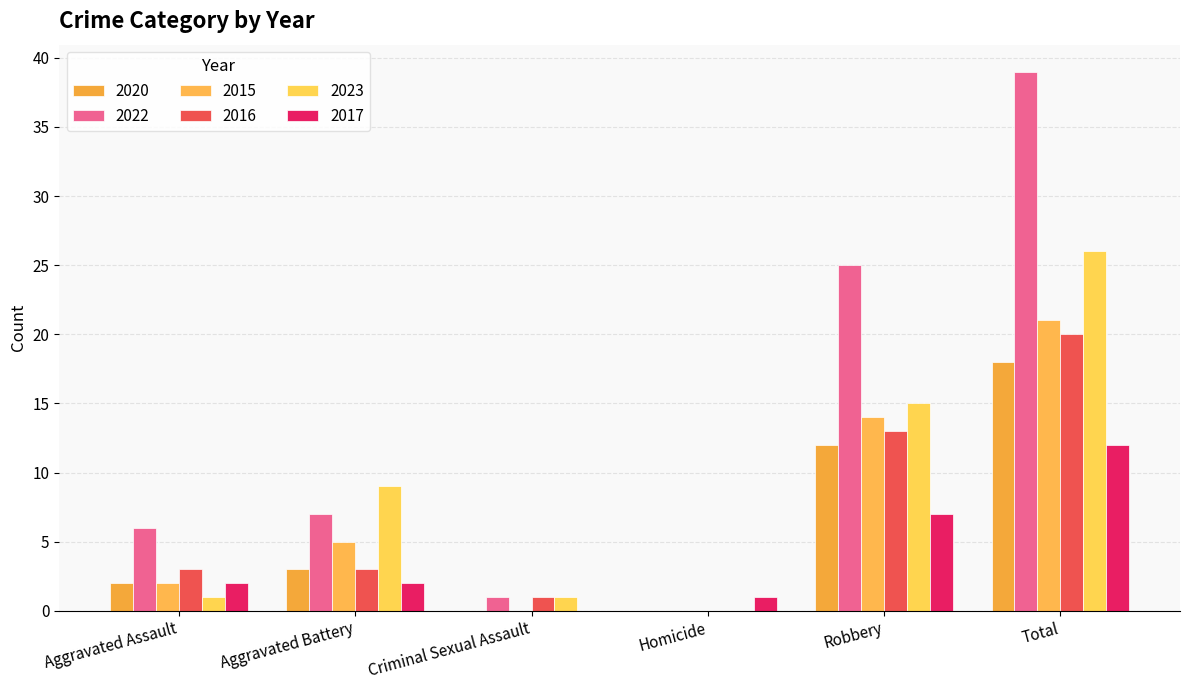

How many series are shown in this chart?

6